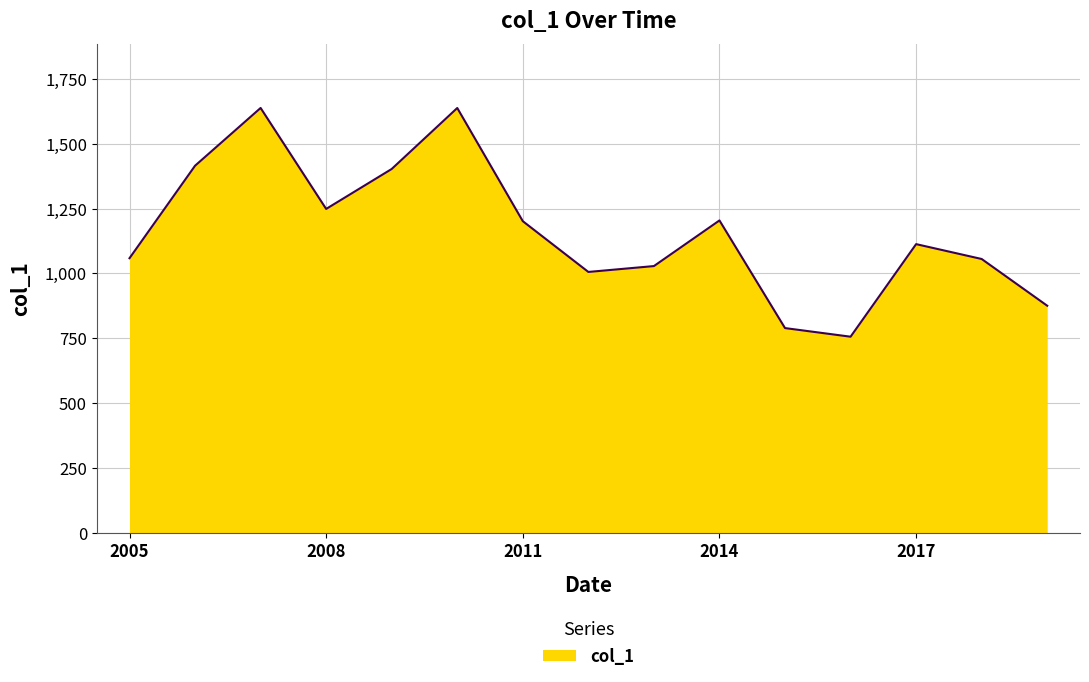

What is the smallest value displayed?

756.2